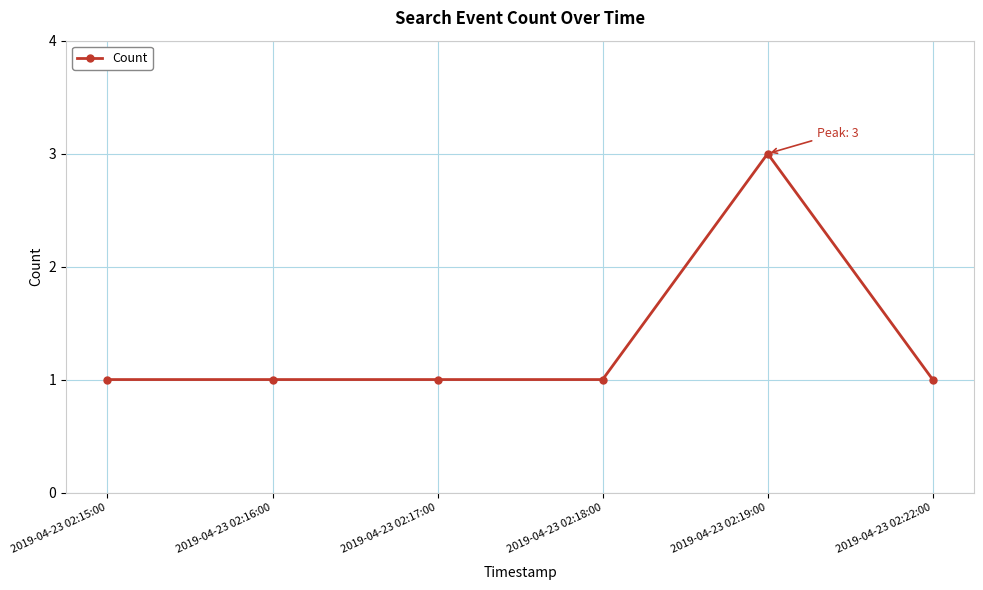

What position from the left is 2019-04-23 02:17:00?

3